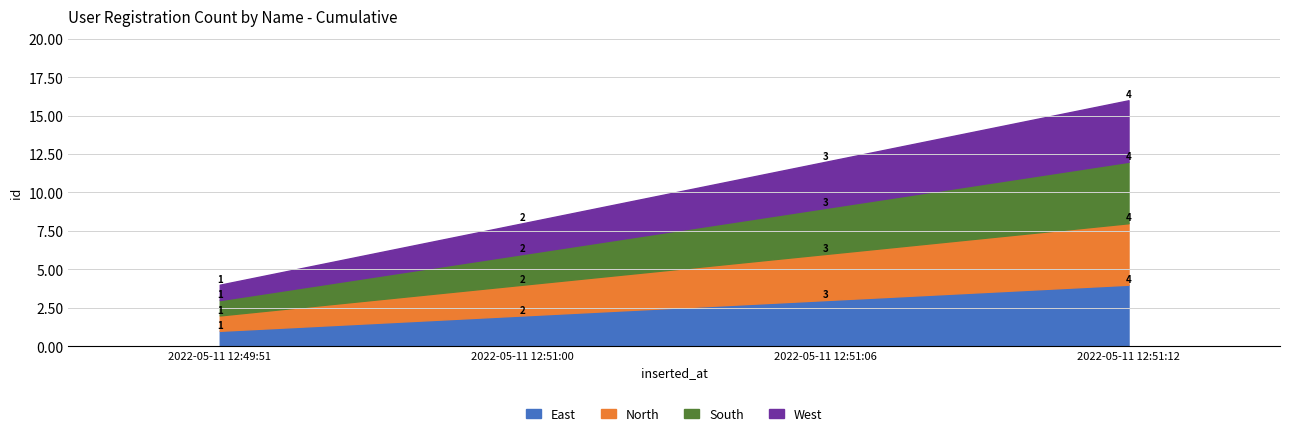

Which series has the largest range (max minus min)?

East